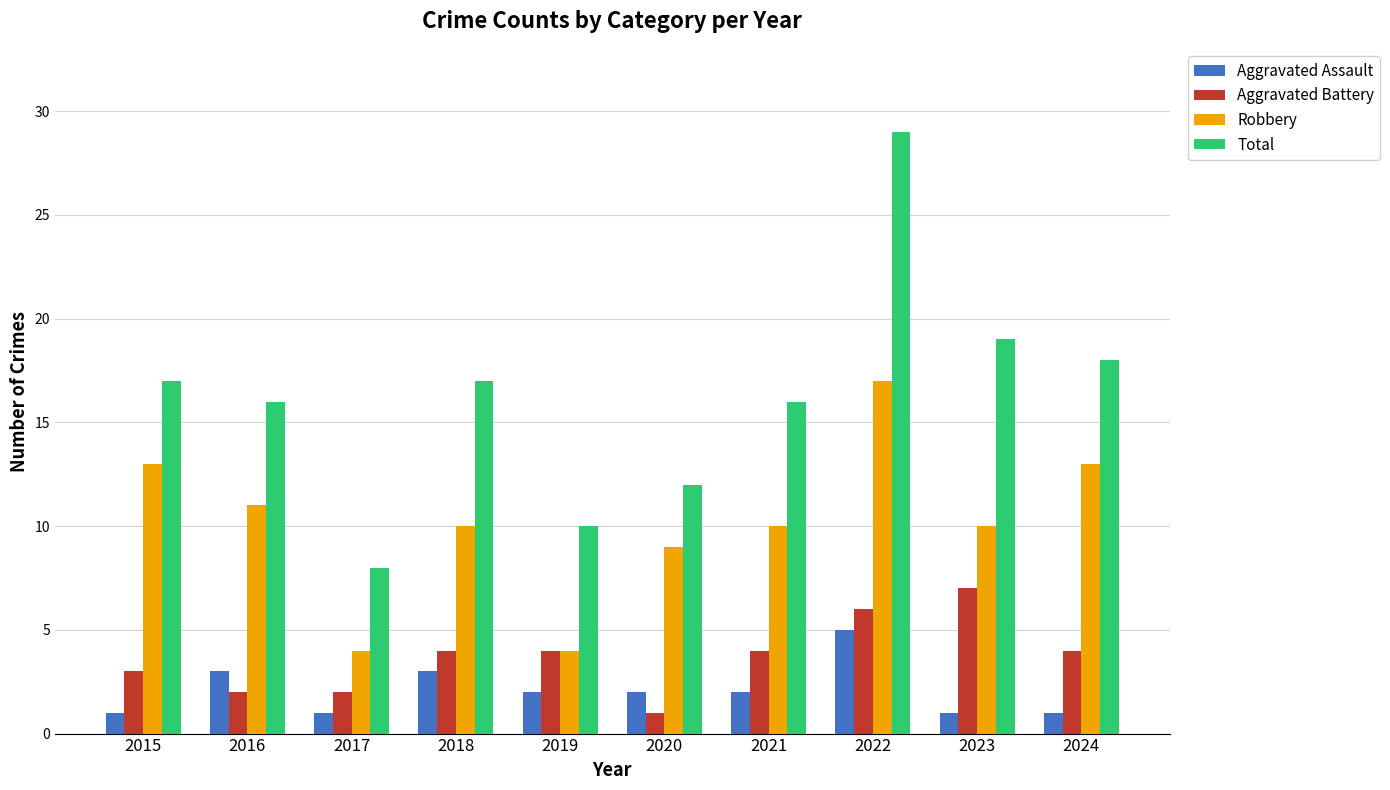

What are all the series names shown in the legend?

Aggravated Assault, Aggravated Battery, Robbery, Total